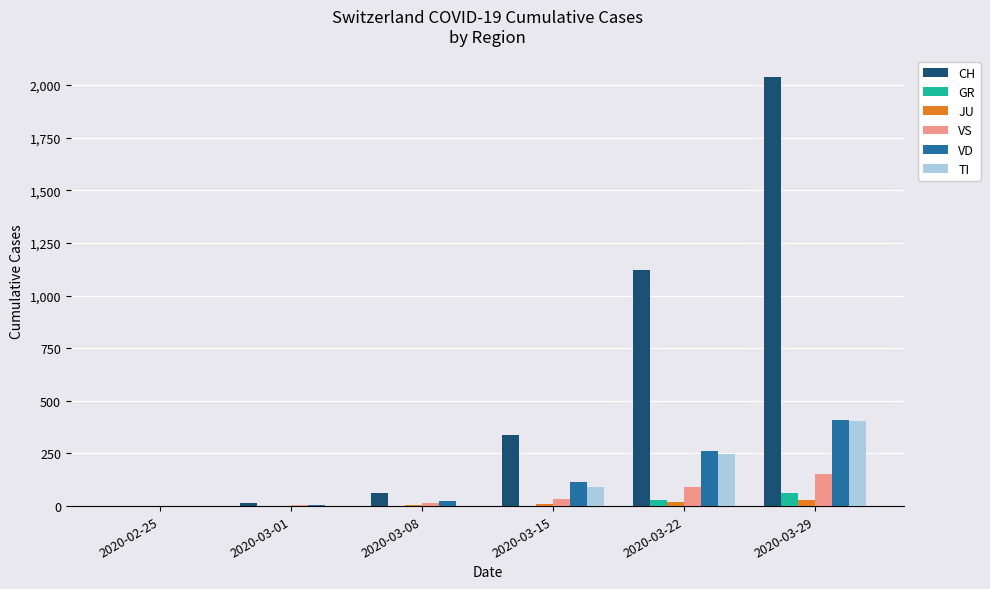

At which label is VD closest to 205?

2020-03-22